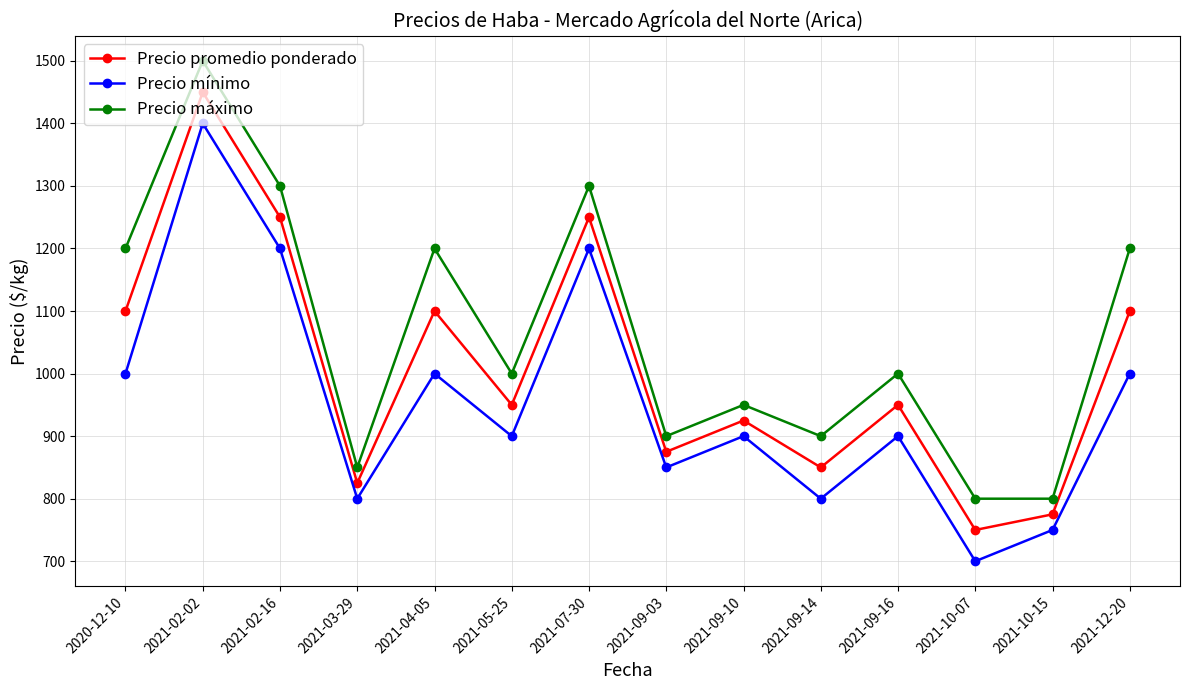

Which category has the highest value in the Precio máximo series?

2021-02-02